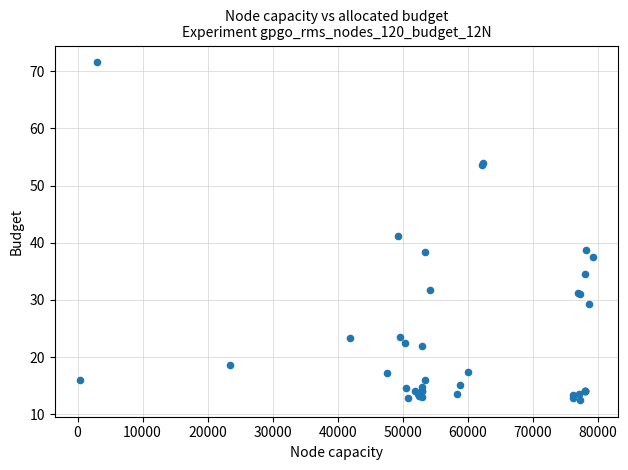

What Y value in the scatter plot is closest to 42?

41.2